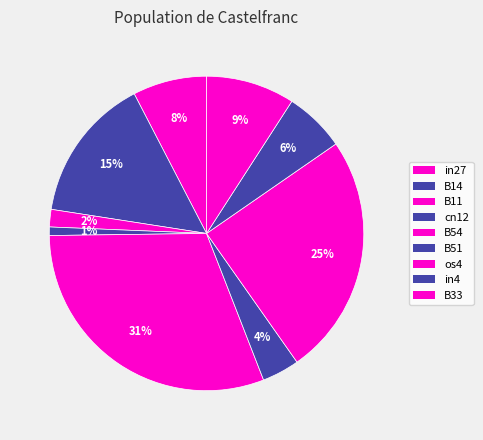

Count the number of slices in the pie.

9